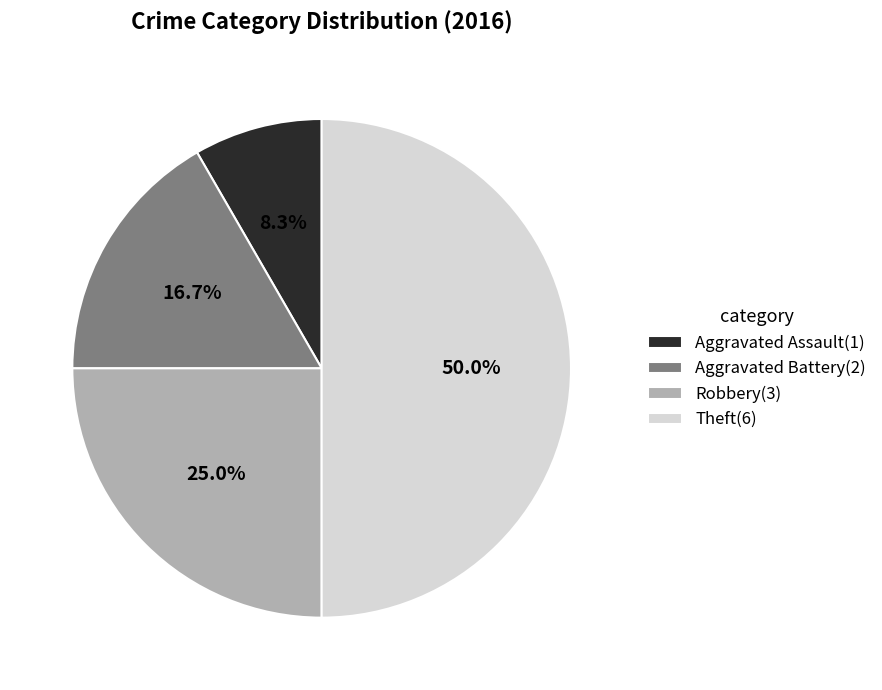

What is the smallest slice in the pie chart?

Aggravated Assault